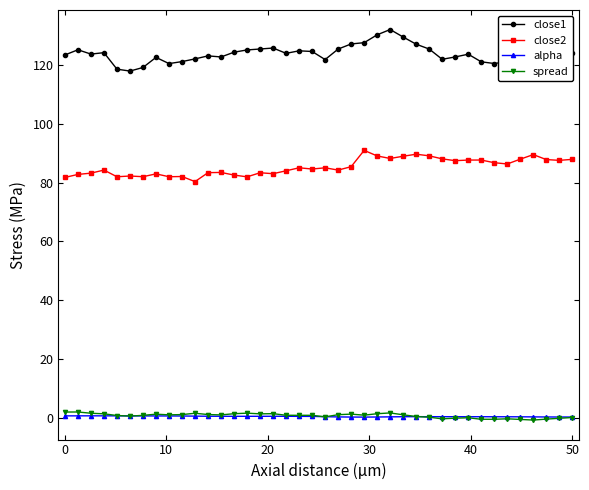

At how many categories does at least one series exceed 23?

40